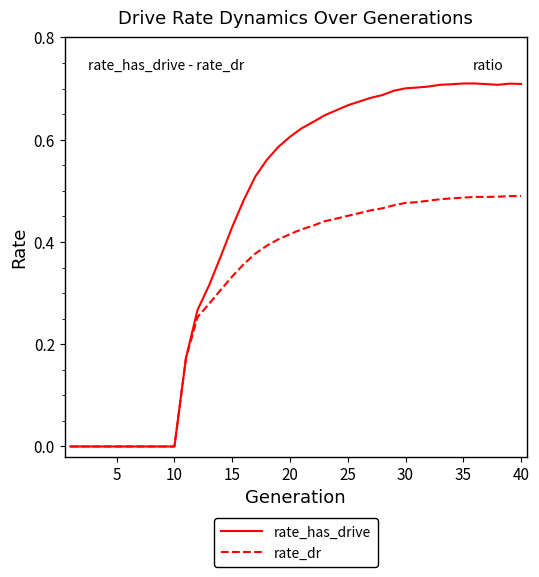

List the series in order of their peak value, highest first.

rate_has_drive, rate_dr